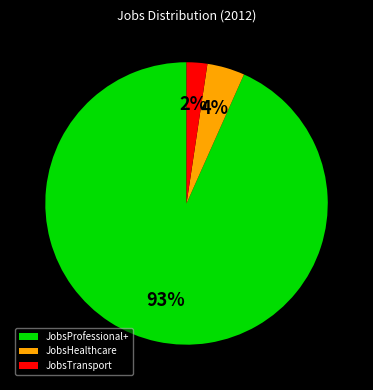

Which slice is the largest?

JobsProfessional+